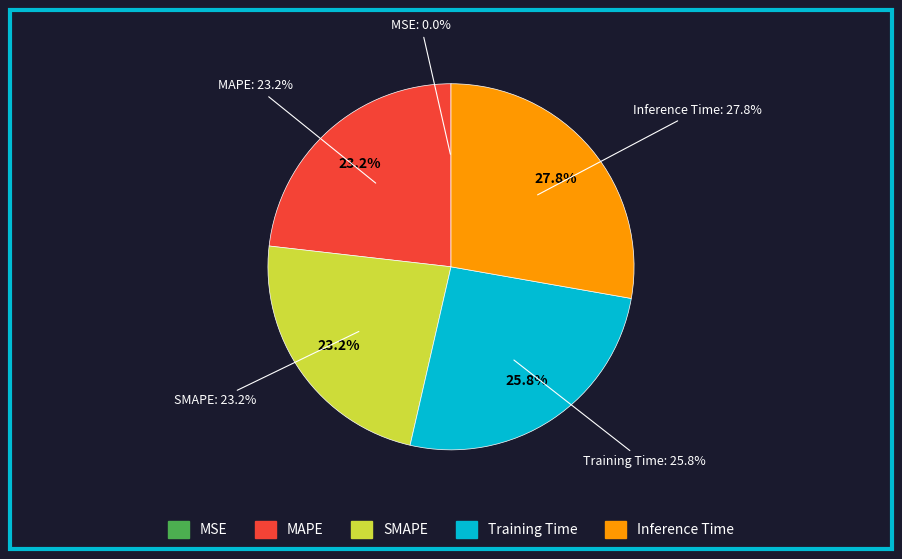

To the nearest percent, what is the difference between the Inference Time and SMAPE slice percentages?

5%